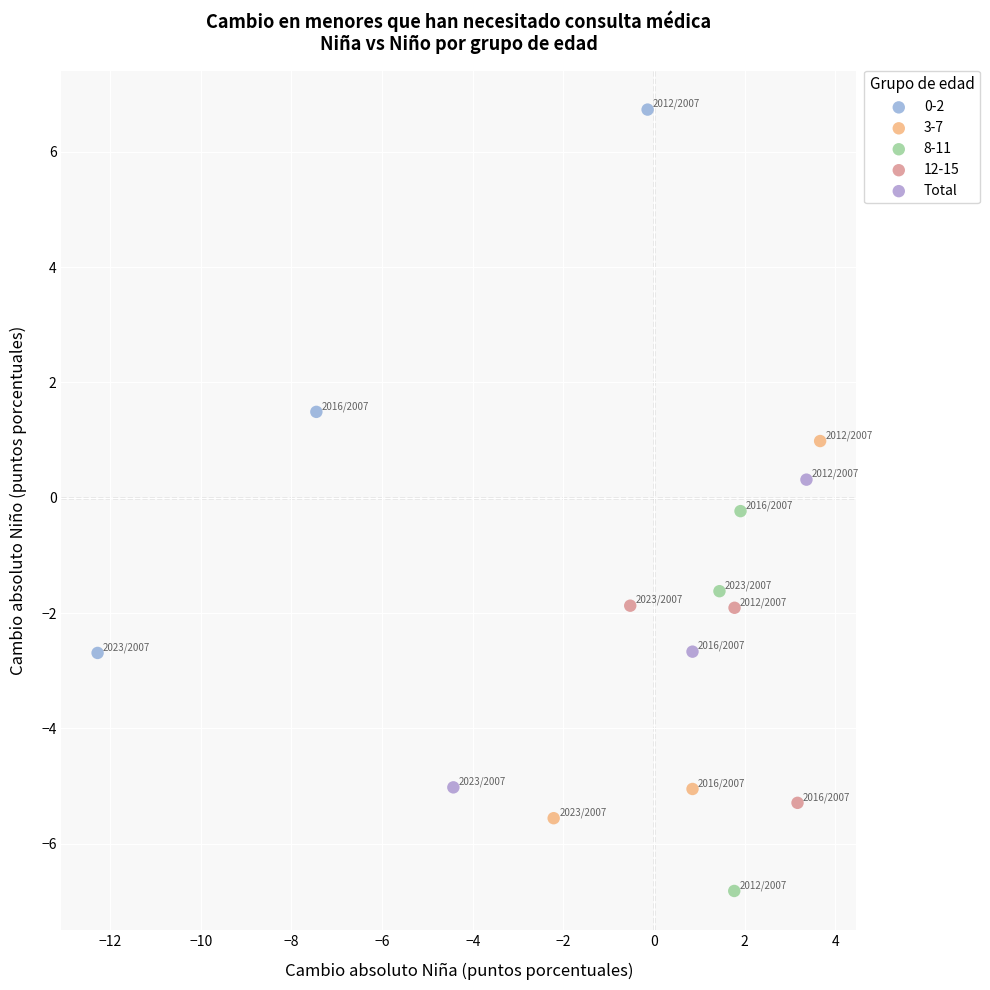

Which series has the widest spread of Y values?

0-2